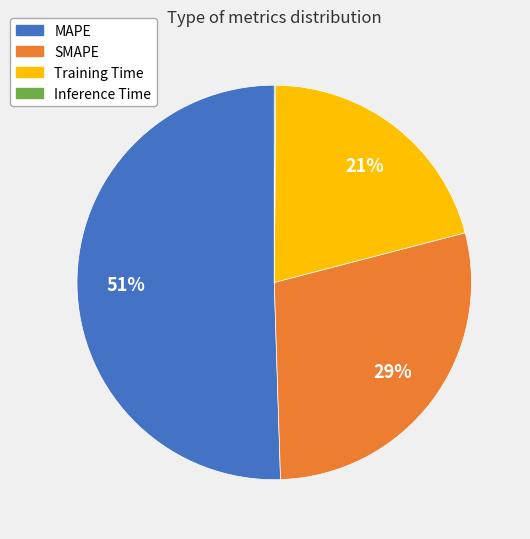

To the nearest percent, what is the average slice percentage?

25%